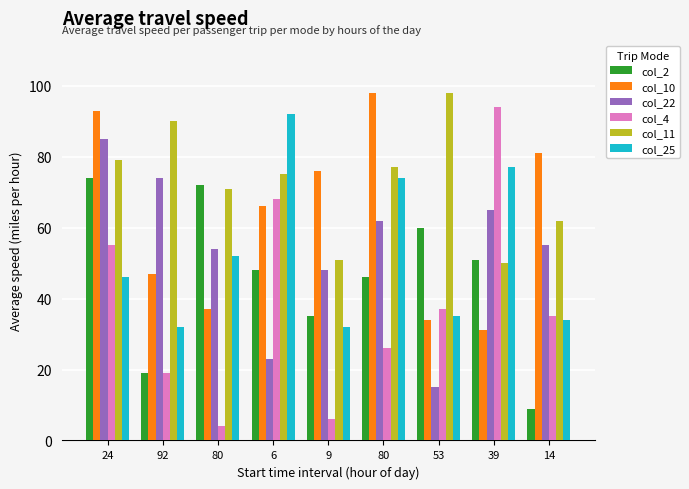

What is the difference between the col_11 values at 80 and 24?

8